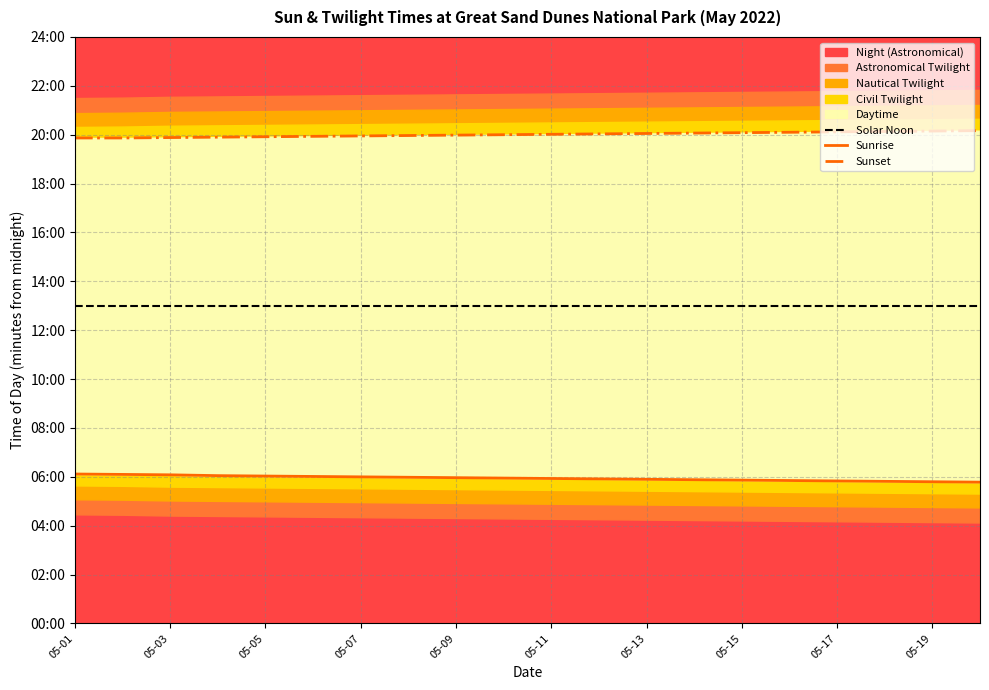

Which category has the lowest value in the Sunset series?

05-01